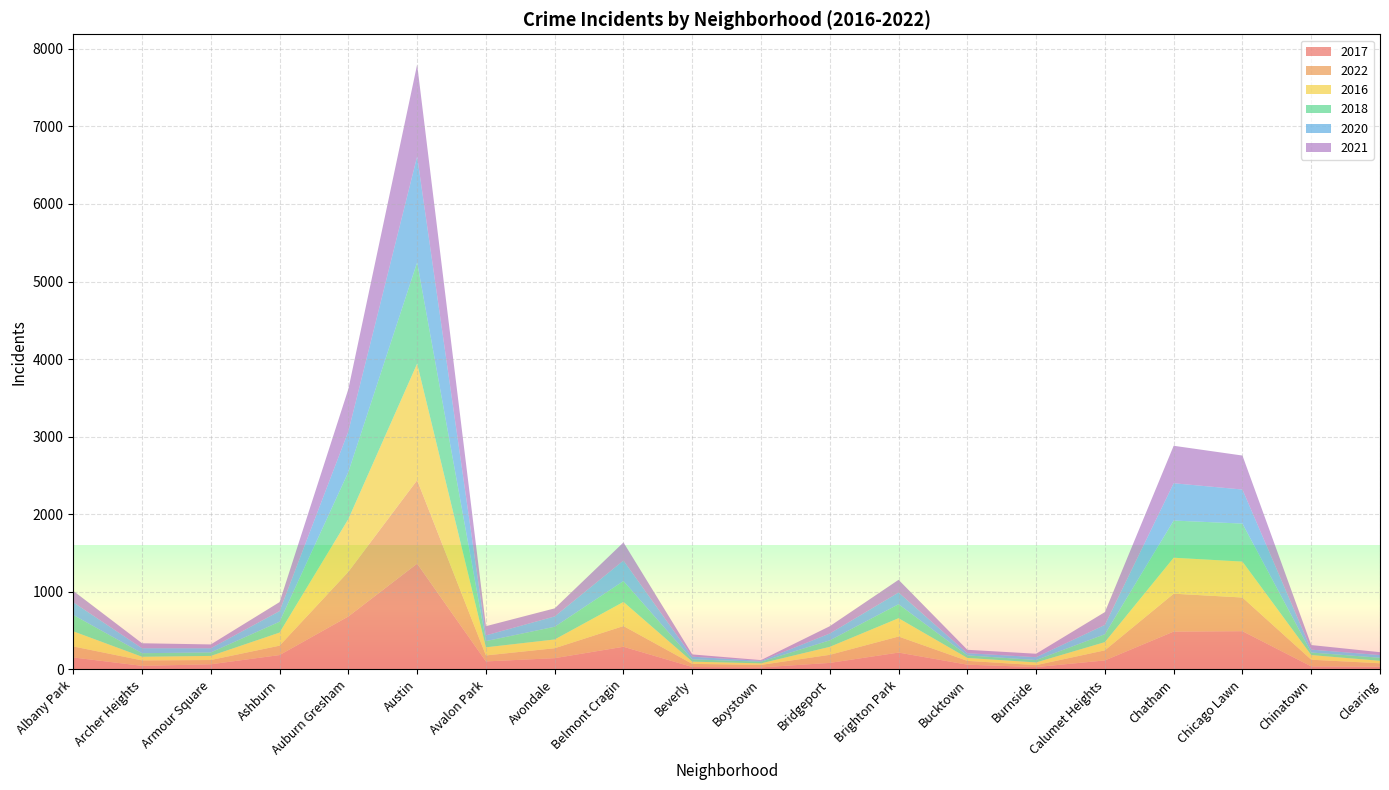

Reading left to right, what are all the values shown in this chart?

2017: Albany Park=154	Archer Heights=46	Armour Square=66	Ashburn=185	Auburn Gresham=683	Austin=1364	Avalon Park=103	Avondale=145	Belmont Cragin=292	Beverly=31	Boystown=26	Bridgeport=84	Brighton Park=217	Bucktown=61	Burnside=30	Calumet Heights=116	Chatham=488	Chicago Lawn=493	Chinatown=39	Clearing=35
2022: Albany Park=142	Archer Heights=70	Armour Square=55	Ashburn=121	Auburn Gresham=576	Austin=1075	Avalon Park=77	Avondale=128	Belmont Cragin=267	Beverly=40	Boystown=32	Bridgeport=104	Brighton Park=207	Bucktown=49	Burnside=25	Calumet Heights=130	Chatham=488	Chicago Lawn=434	Chinatown=86	Clearing=44
2016: Albany Park=195	Archer Heights=47	Armour Square=53	Ashburn=169	Auburn Gresham=680	Austin=1503	Avalon Park=105	Avondale=113	Belmont Cragin=311	Beverly=29	Boystown=20	Bridgeport=103	Brighton Park=236	Bucktown=38	Burnside=35	Calumet Heights=106	Chatham=464	Chicago Lawn=463	Chinatown=60	Clearing=32
2018: Albany Park=211	Archer Heights=46	Armour Square=45	Ashburn=140	Auburn Gresham=607	Austin=1306	Avalon Park=80	Avondale=164	Belmont Cragin=269	Beverly=30	Boystown=21	Bridgeport=84	Brighton Park=180	Bucktown=33	Burnside=31	Calumet Heights=102	Chatham=479	Chicago Lawn=490	Chinatown=33	Clearing=39
2020: Albany Park=163	Archer Heights=64	Armour Square=54	Ashburn=137	Auburn Gresham=524	Austin=1366	Avalon Park=74	Avondale=133	Belmont Cragin=264	Beverly=34	Boystown=11	Bridgeport=88	Brighton Park=151	Bucktown=28	Burnside=37	Calumet Heights=120	Chatham=481	Chicago Lawn=439	Chinatown=37	Clearing=35
2021: Albany Park=147	Archer Heights=64	Armour Square=49	Ashburn=116	Auburn Gresham=545	Austin=1184	Avalon Park=118	Avondale=104	Belmont Cragin=234	Beverly=29	Boystown=10	Bridgeport=94	Brighton Park=164	Bucktown=44	Burnside=44	Calumet Heights=165	Chatham=483	Chicago Lawn=438	Chinatown=59	Clearing=37